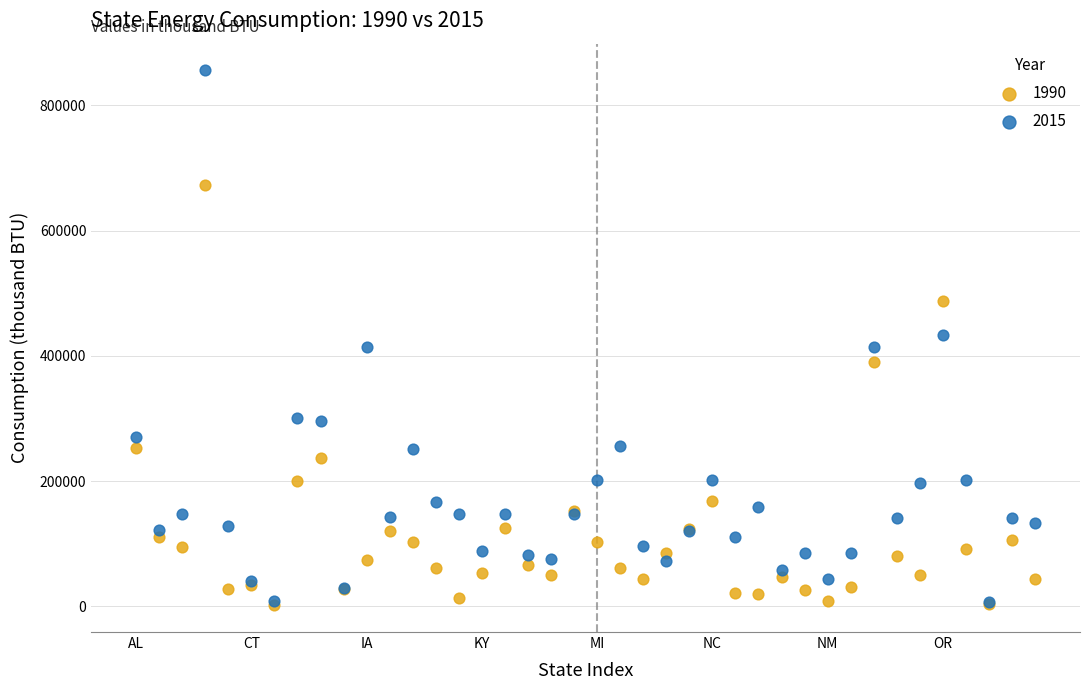

Which series has the largest Y range (max minus min)?

2015